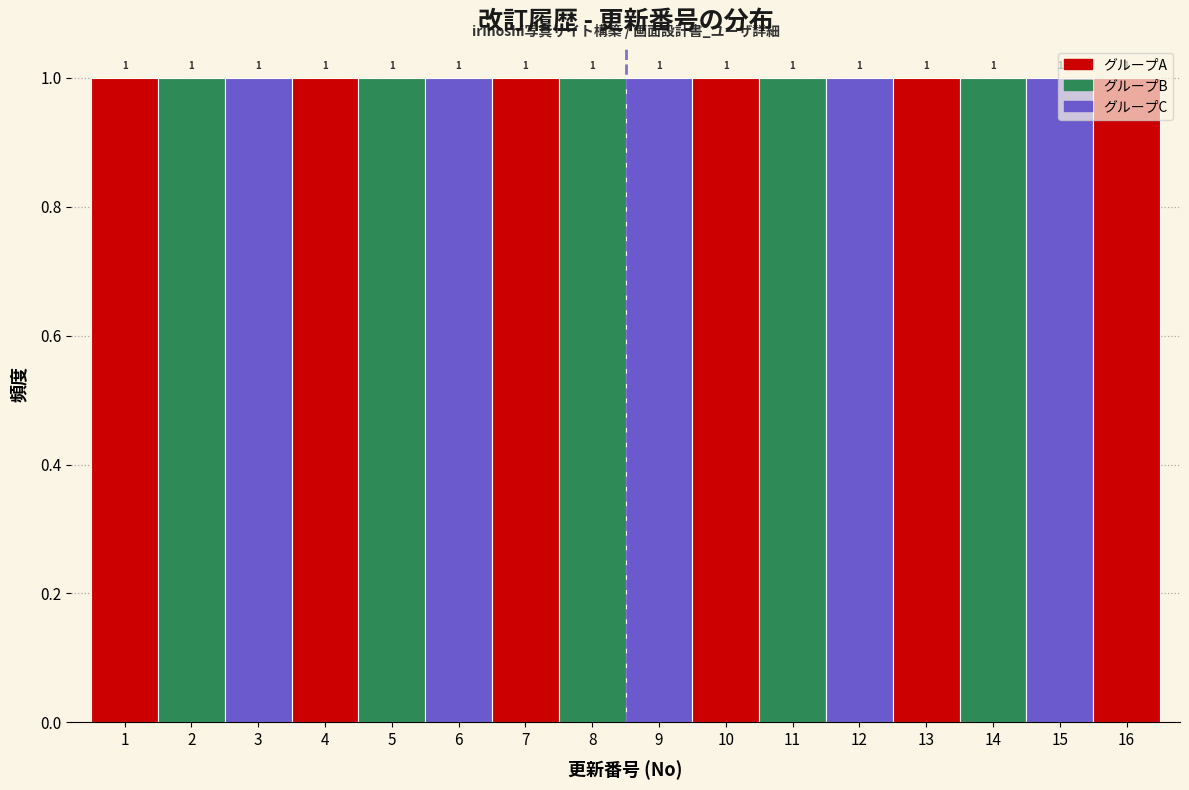

How tall is the bar that spans 4.5 to 5.5 on the x-axis?

1